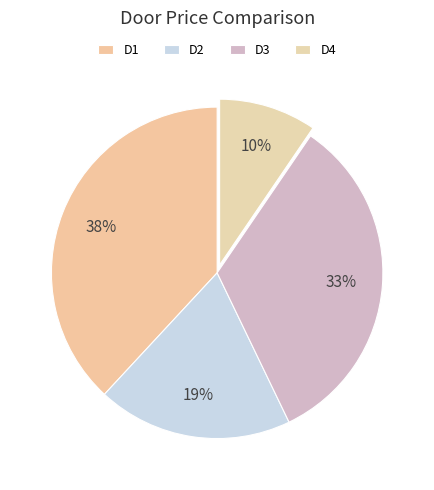

Is there any slice that represents more than half of the pie?

No